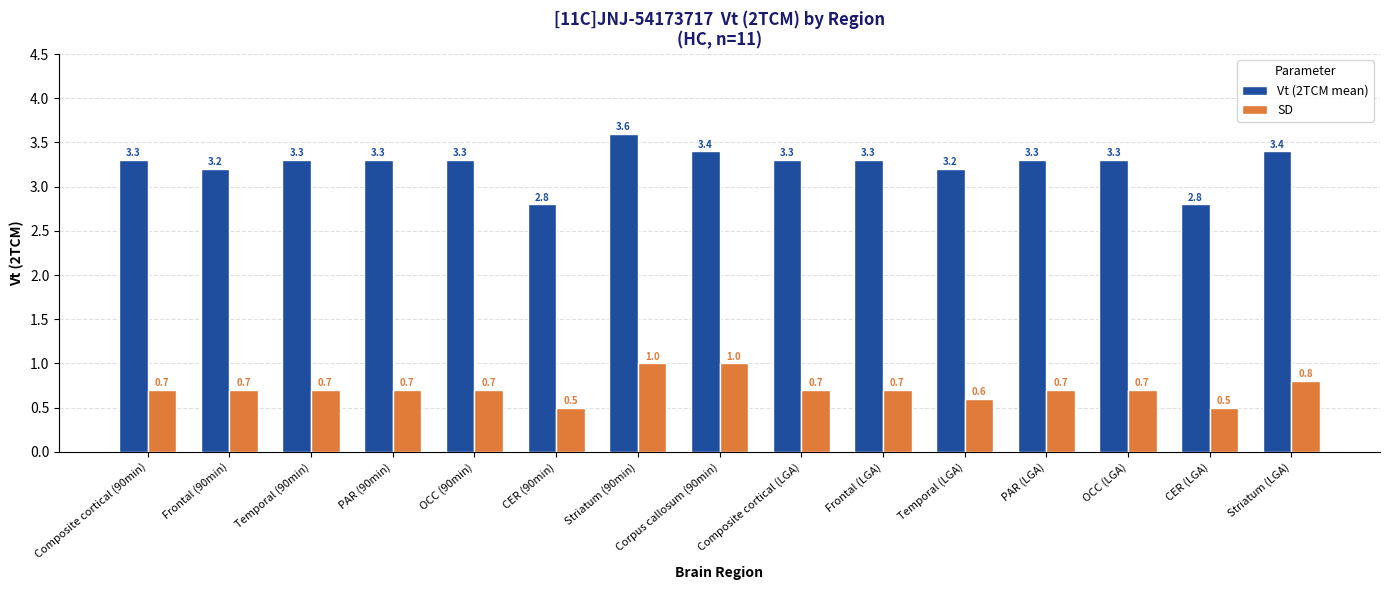

At PAR (90min), list the series in order from largest to smallest.

Vt (2TCM mean), SD